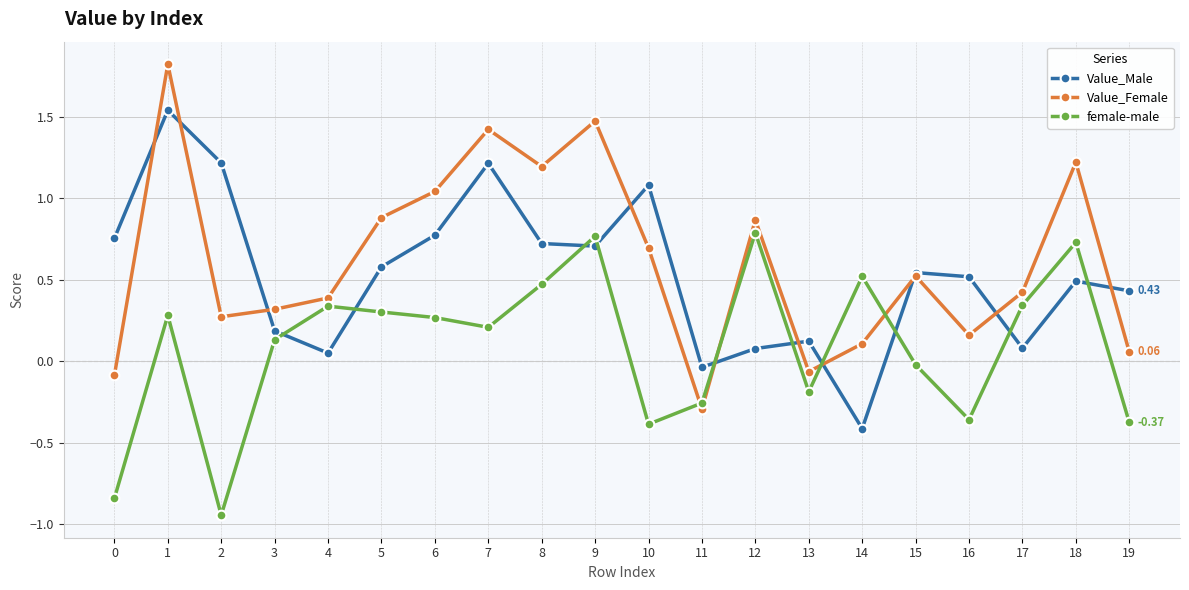

How many interior local peaks does the female-male series have?

6